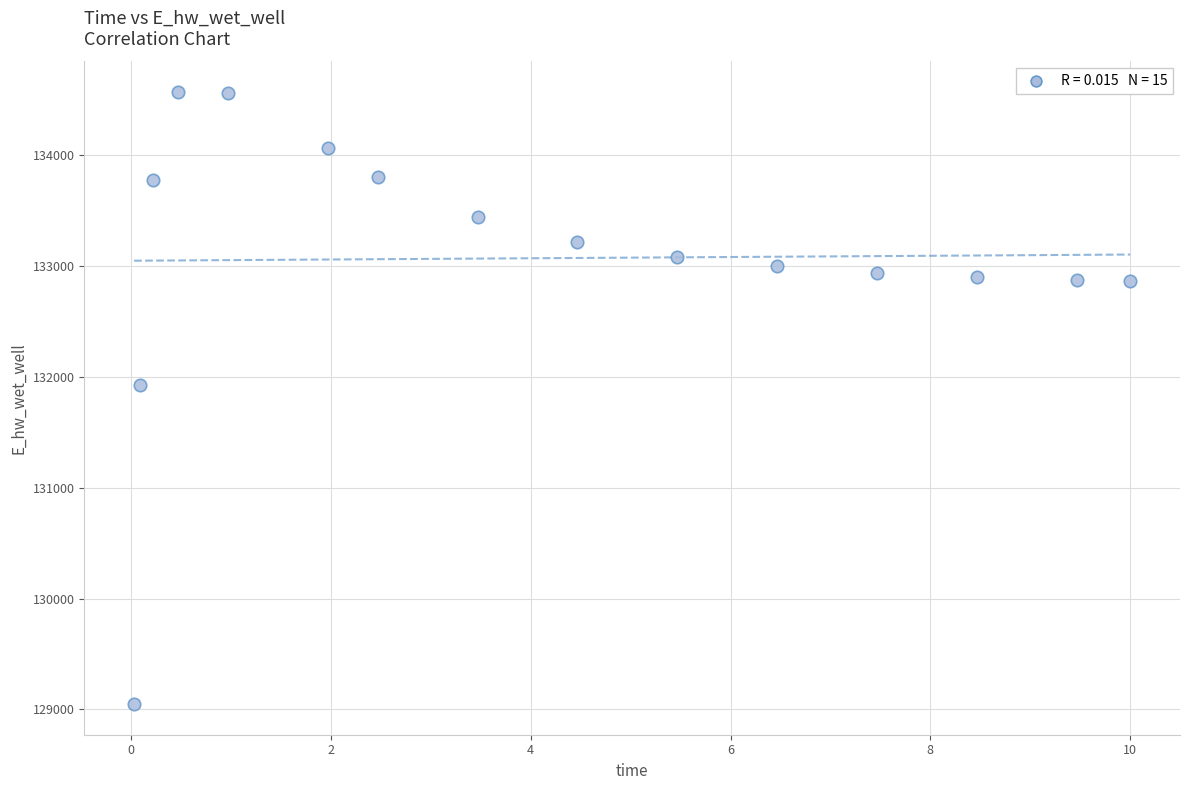

What Y value in the scatter plot is closest to 131808?

131928.9